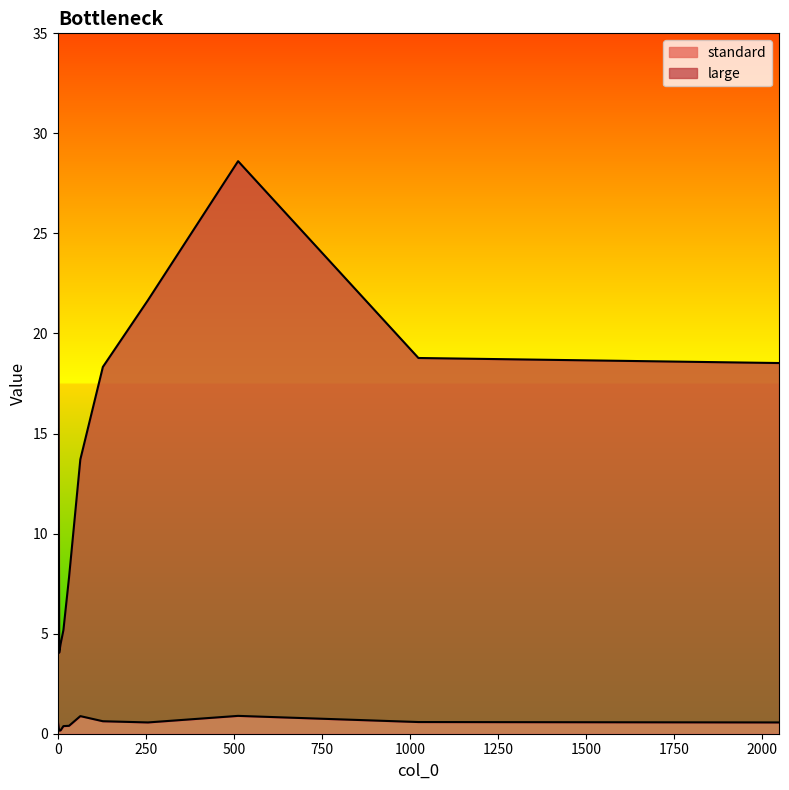

Is it true that standard equals 0.9 at 64.0?

True